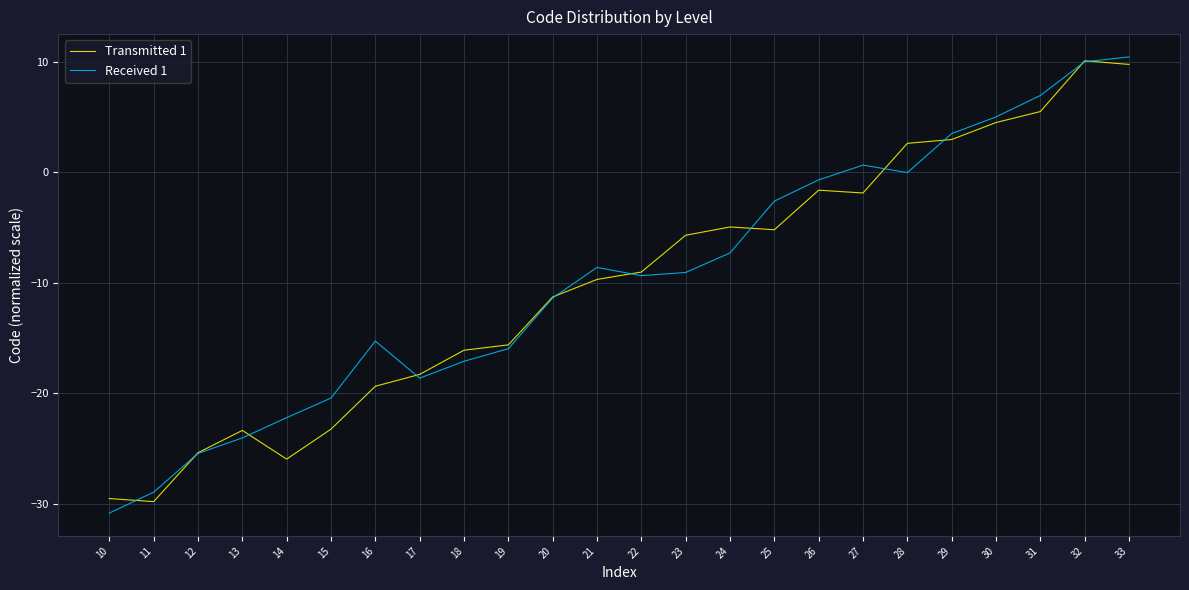

What are all the series names shown in the legend?

Transmitted 1, Received 1